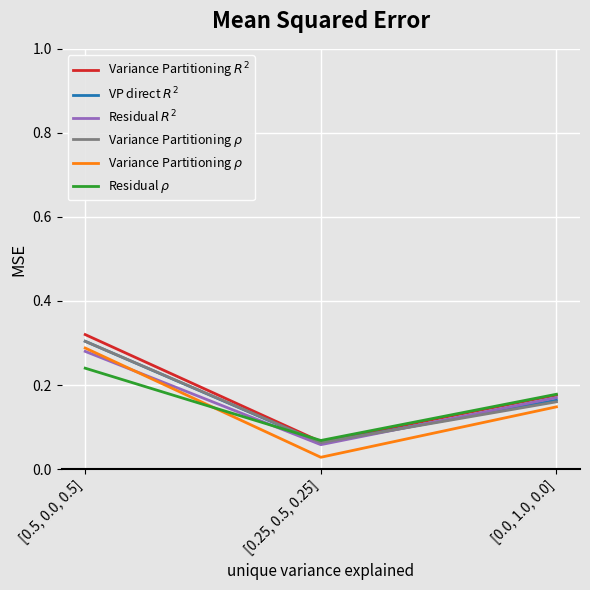

At which category does the chart reach its minimum across all series?

[0.25, 0.5, 0.25]